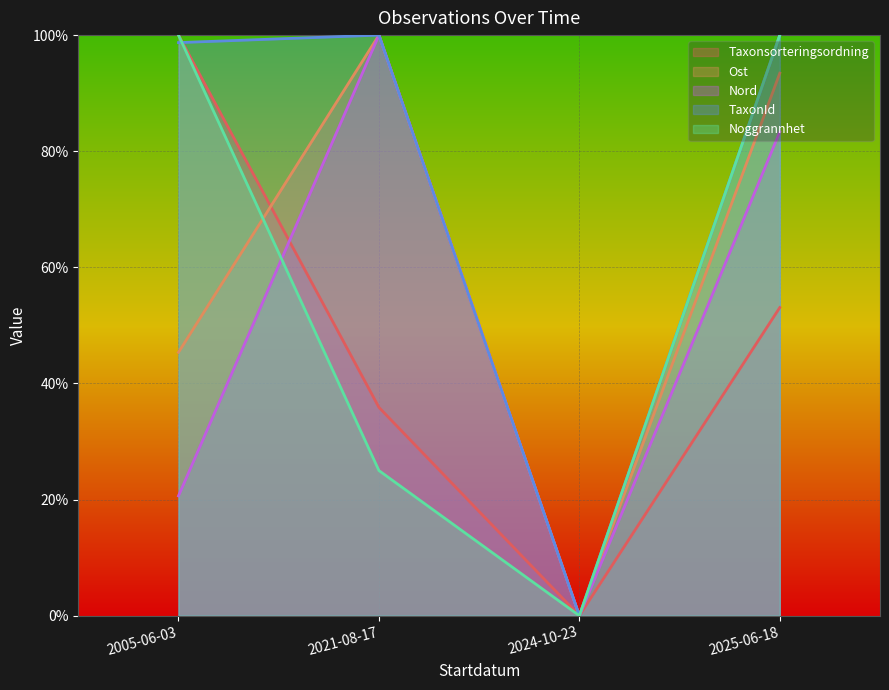

Where is the first local minimum for Taxonsorteringsordning?

2024-10-23